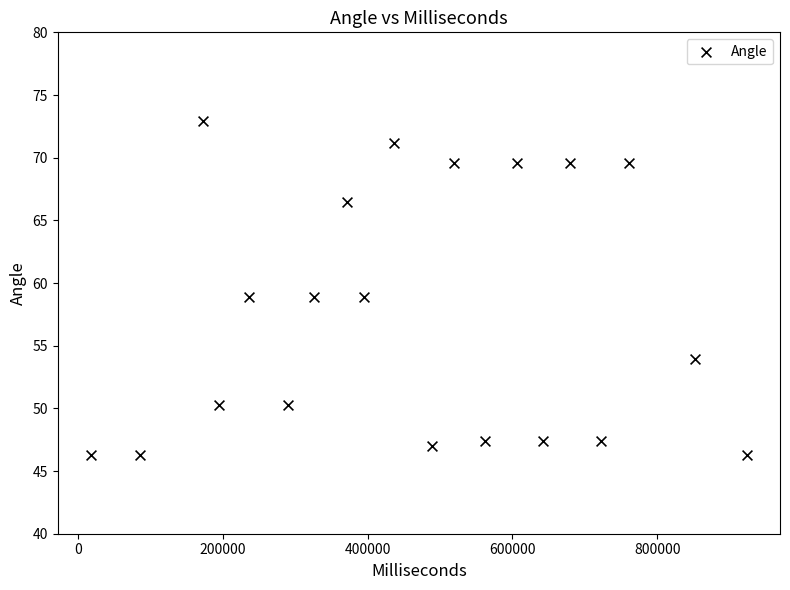

What is the range of X values (max minus min)?

906002.0